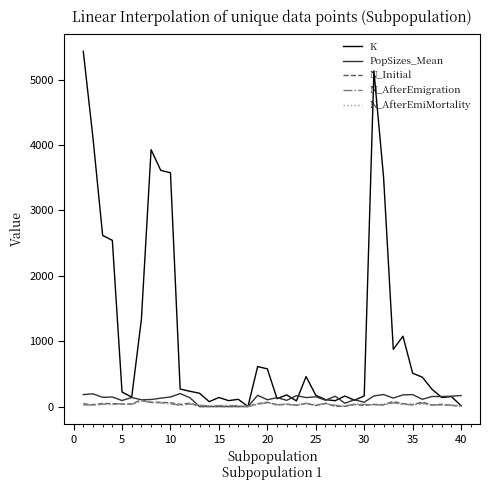

Which series has the widest spread of values?

K